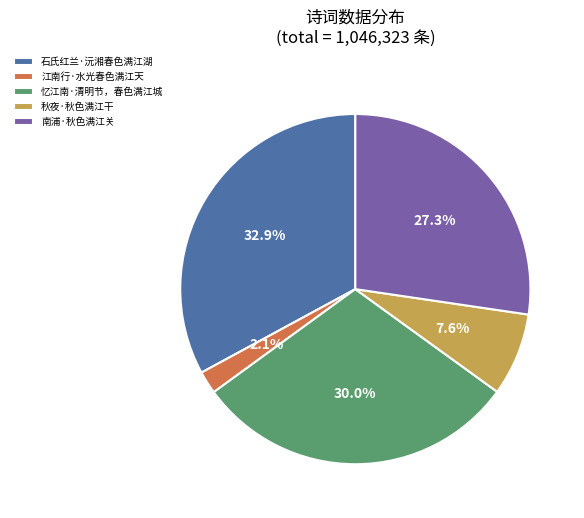

The 忆江南·清明节，春色满江城 slice represents 30% of the pie. True or false?

True